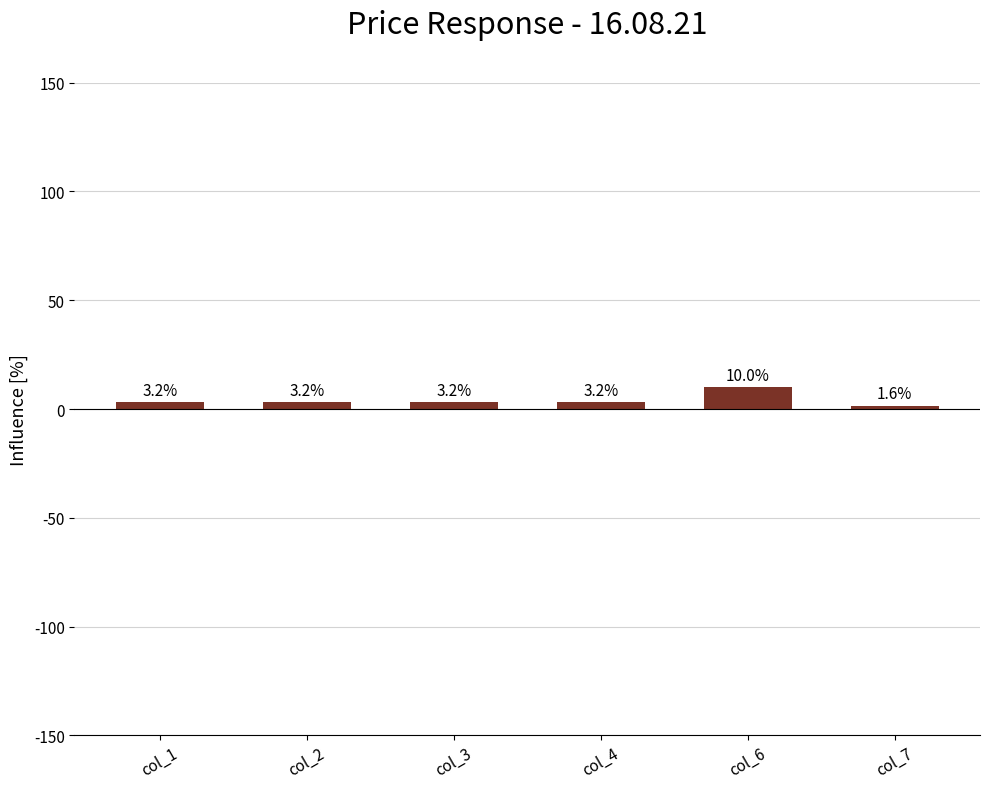

Count the number of data series in this chart.

1